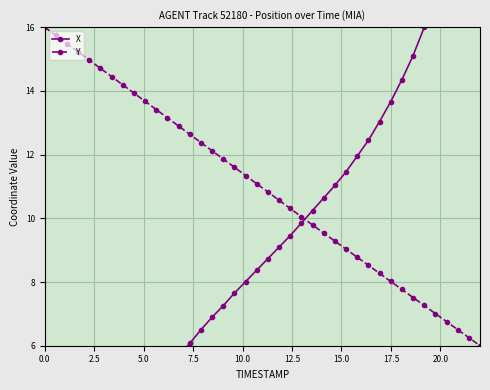

True or false: Y has more than 1 interior local peaks.

False